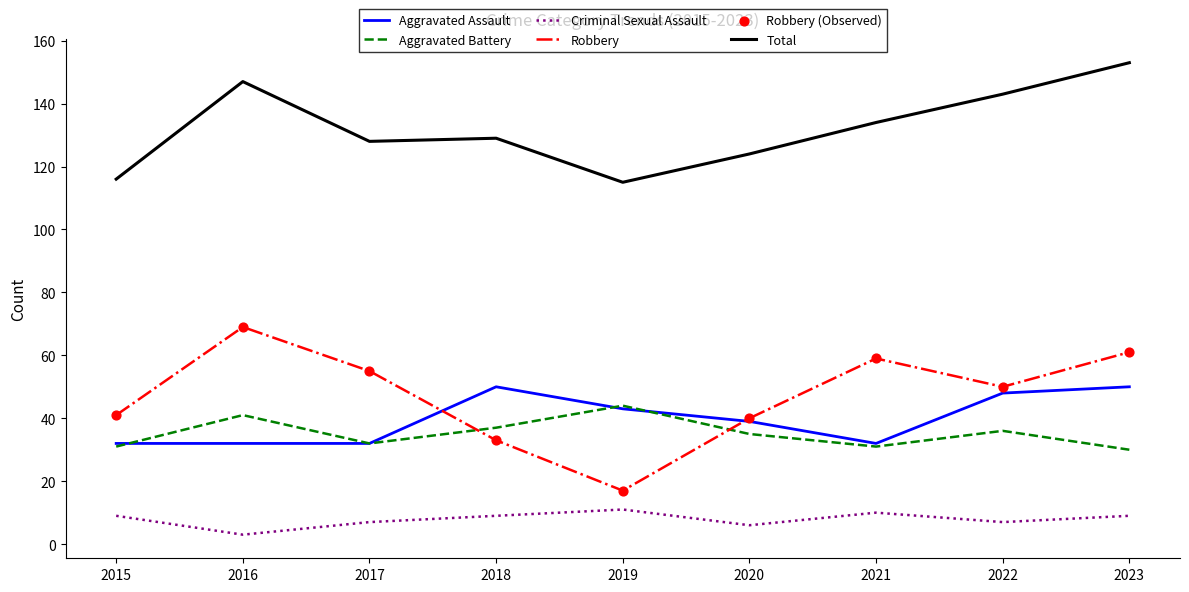

At which category is the sum across all series the highest?

2023